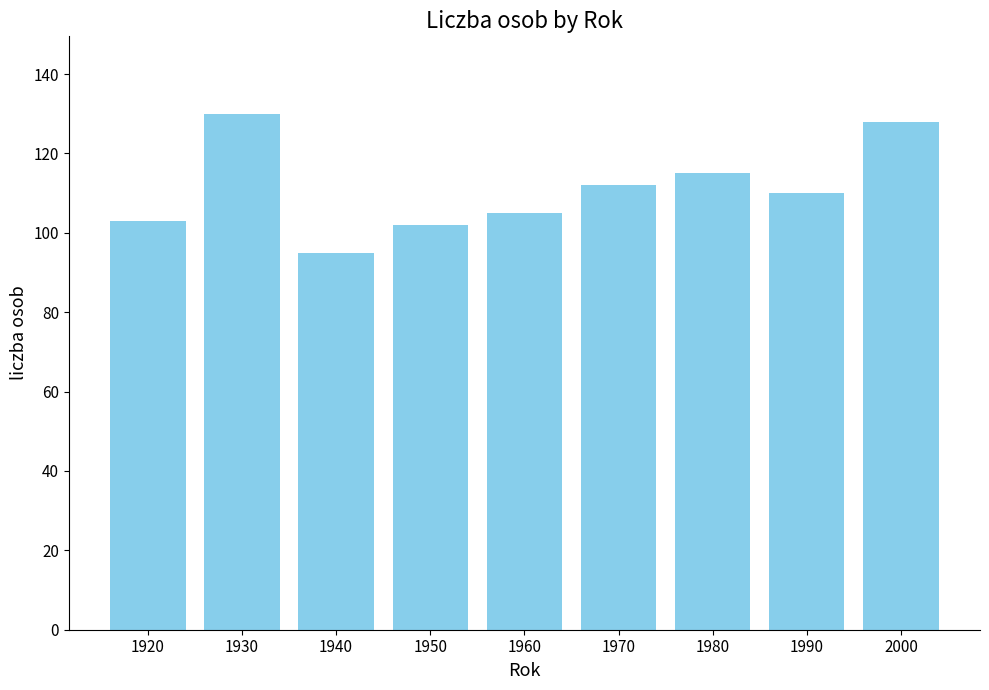

Reading left to right, extract all data points from this chart.

103	130	95	102	105	112	115	110	128